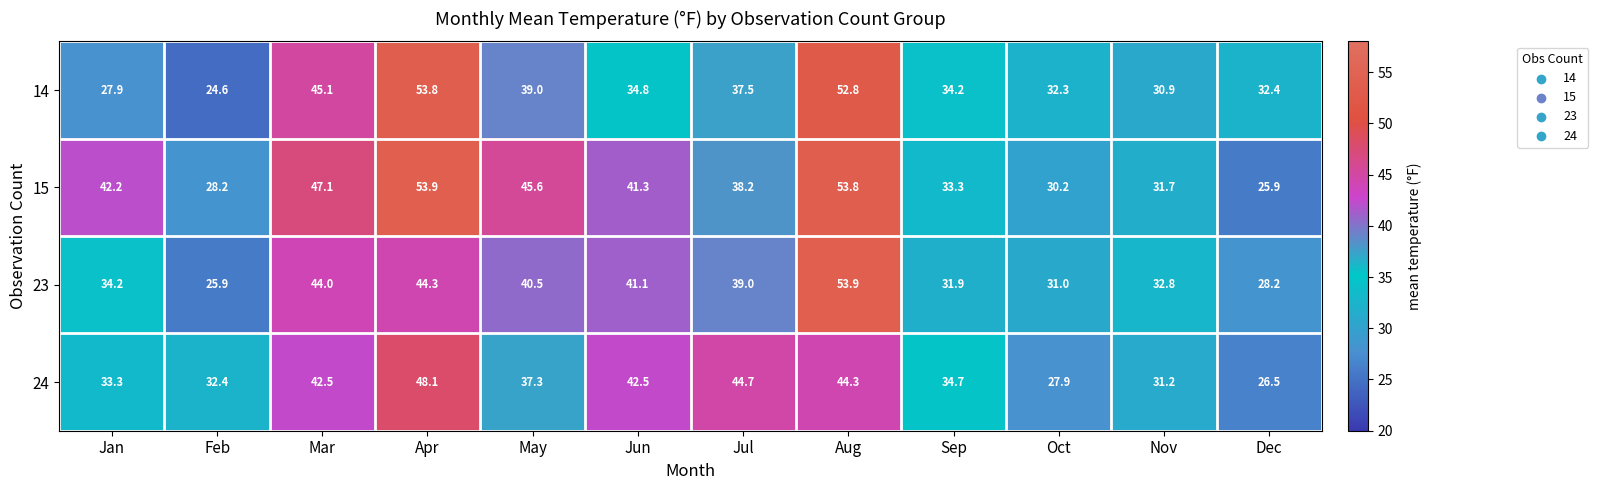

Which series has the largest range (max minus min)?

14